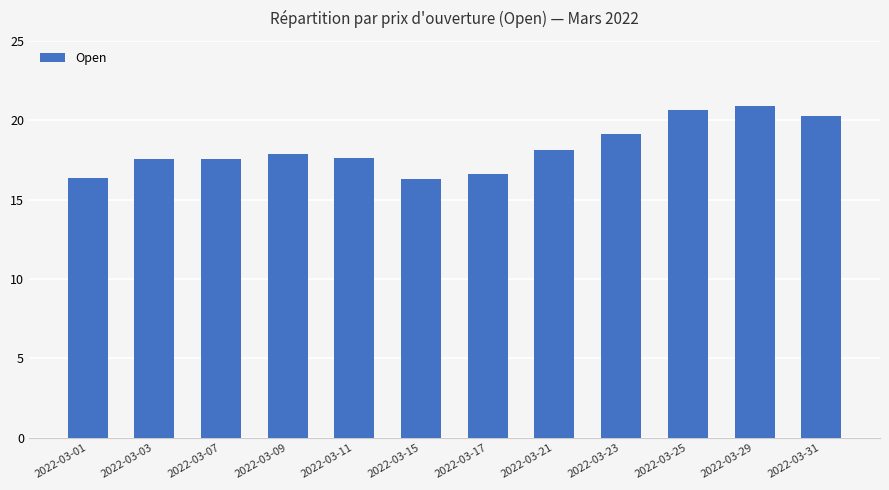

What is the value of the 6th bar from the left?

16.3